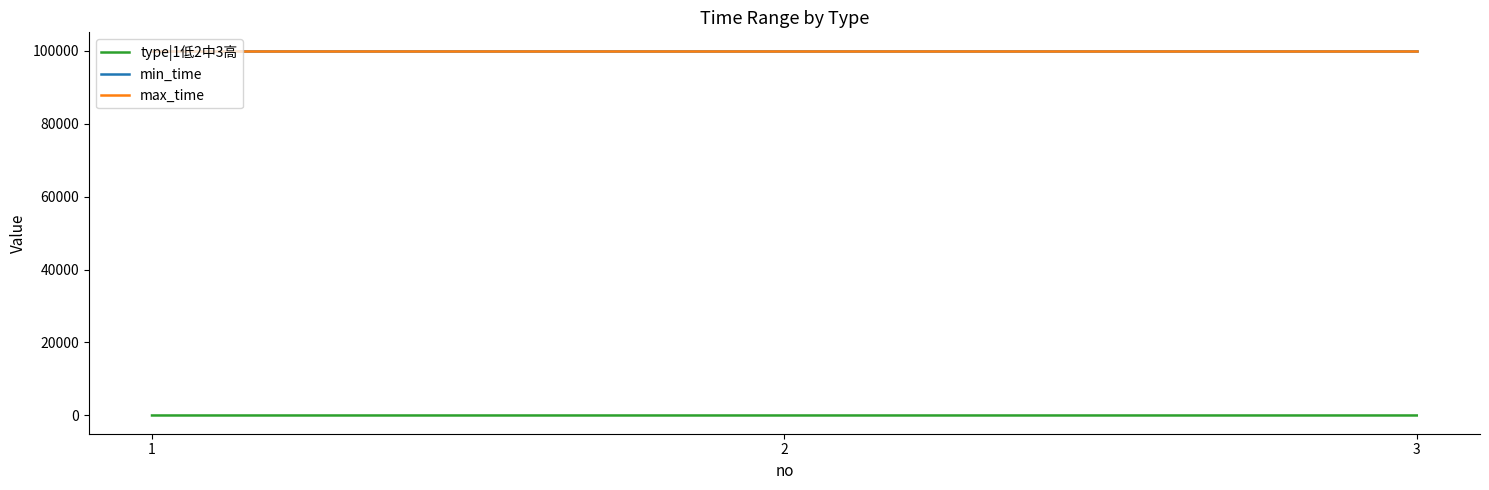

Reading left to right, extract all data points from this chart.

type|1低2中3高: 1	2	3
min_time: 99999	99999	99999
max_time: 99999	99999	99999